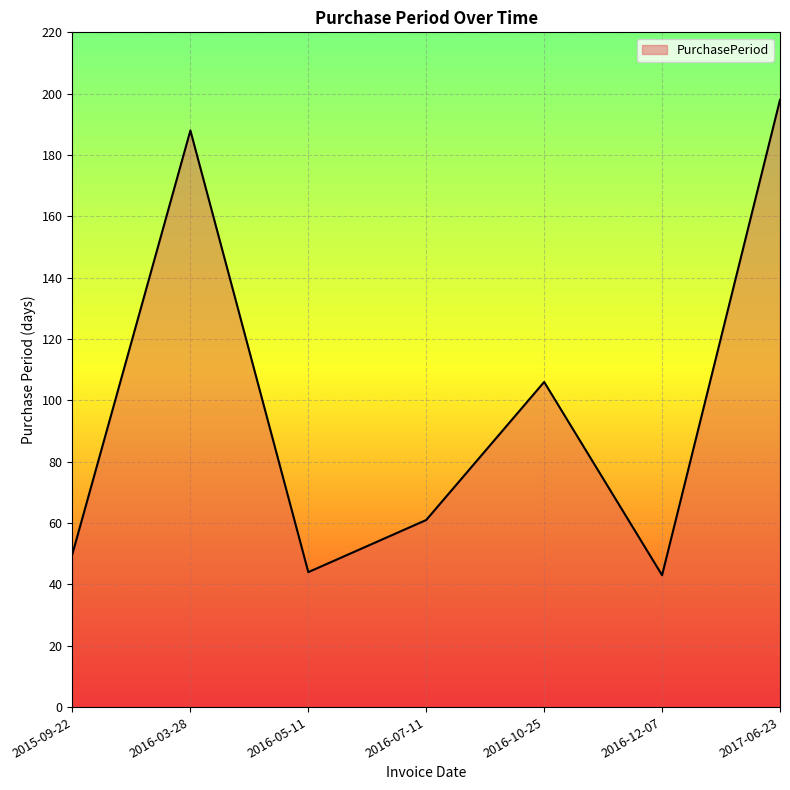

Does the chart have visible grid lines?

Yes